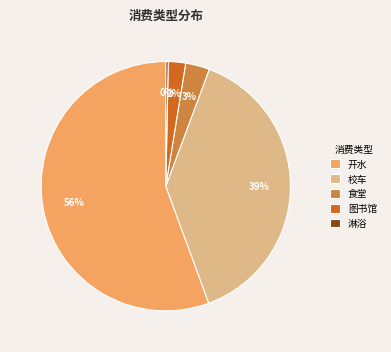

Is it true that 食堂 is 13% of the pie?

False